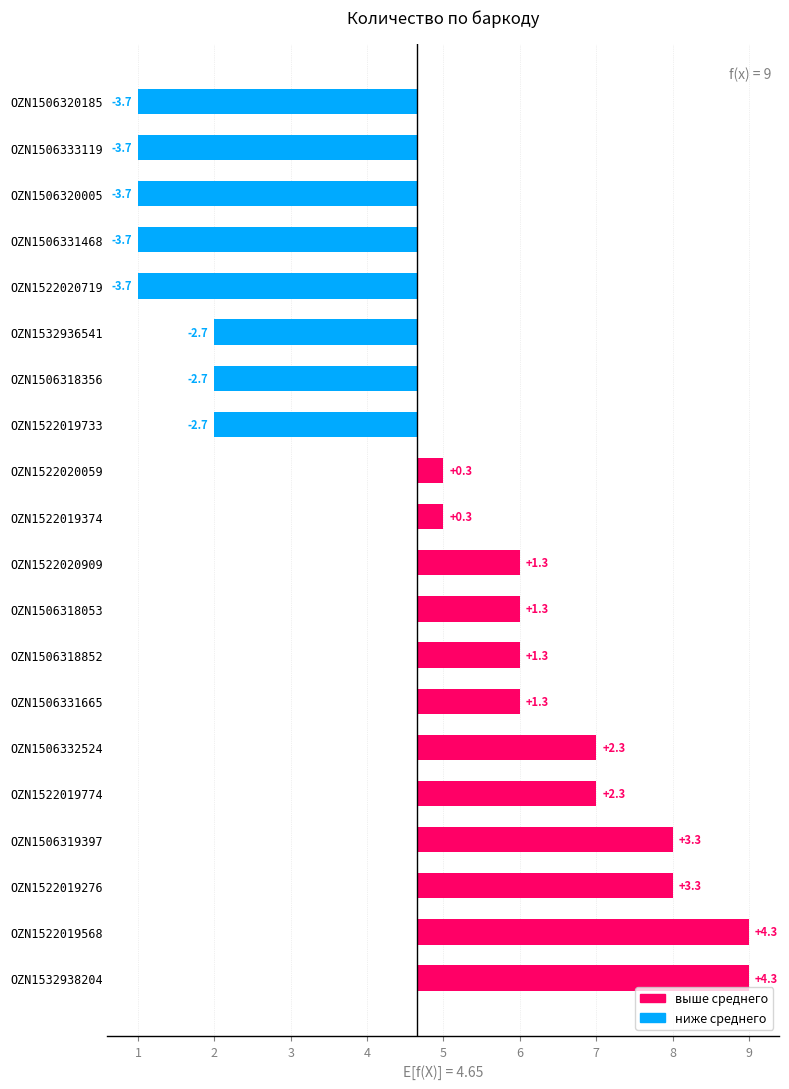

What is the value of the 9th bar from the left?

1.3